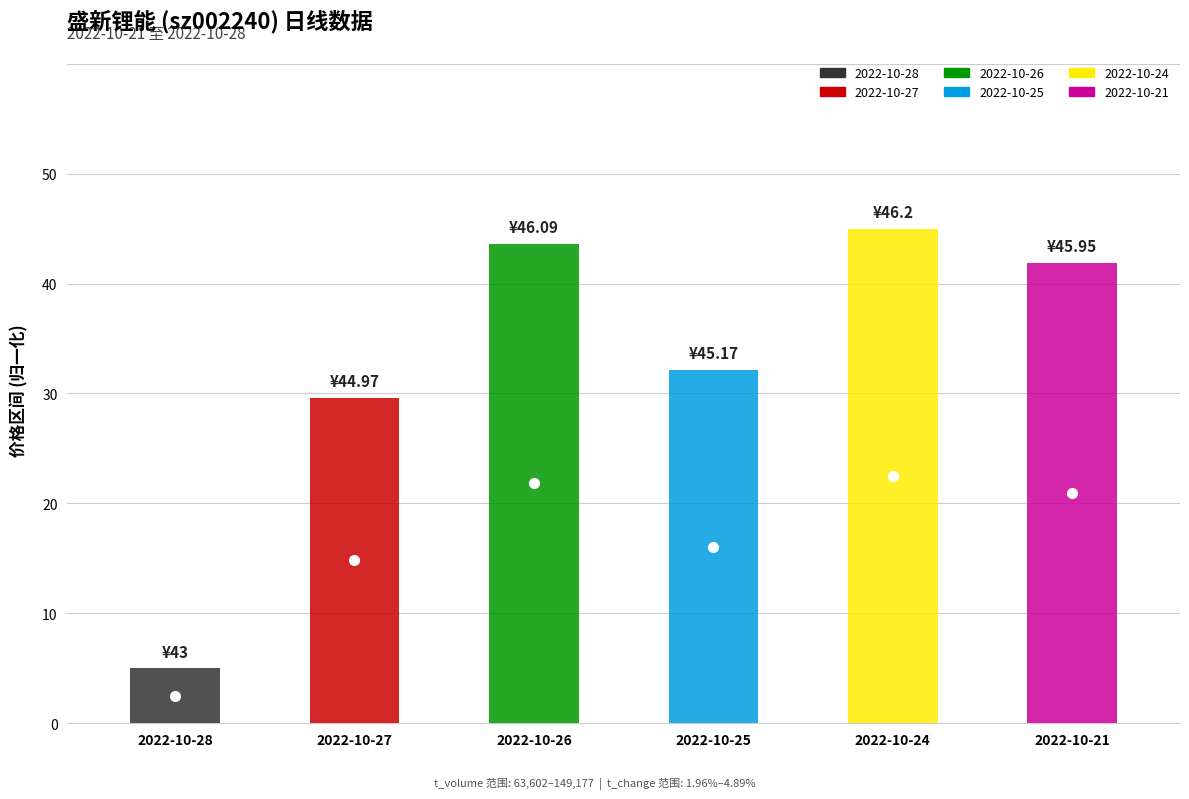

What is the change in value from 2022-10-28 to 2022-10-24?

+40.0